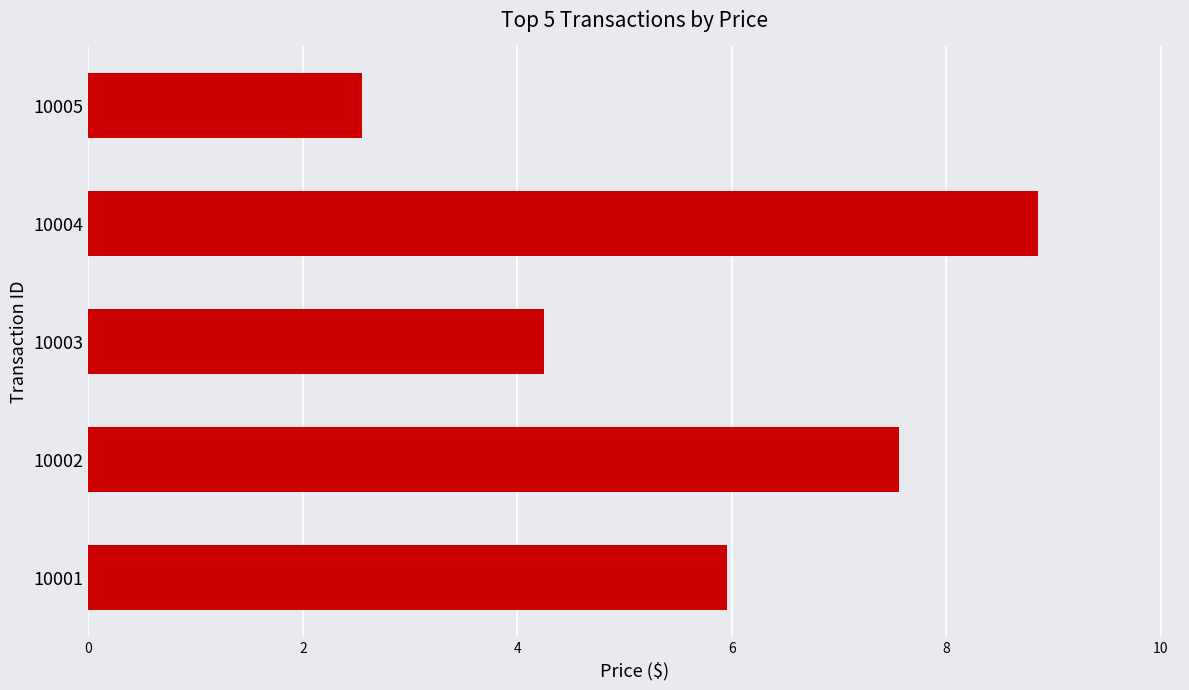

What is the average value?

5.8